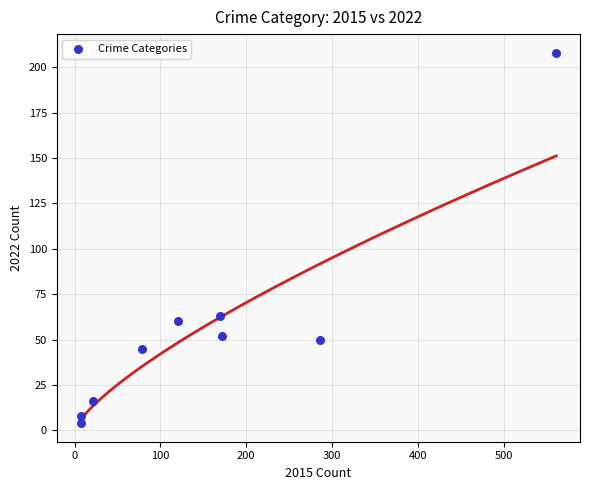

What is the average Y value?

56